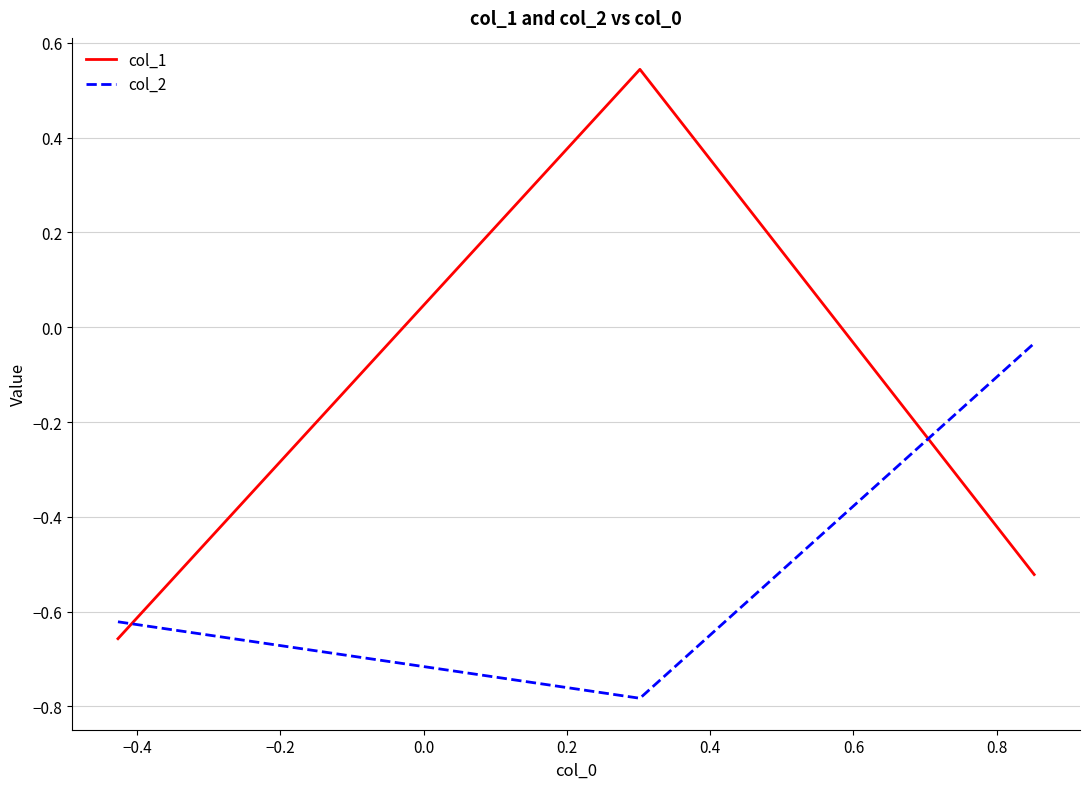

Does the chart display data point markers on the line(s)?

No